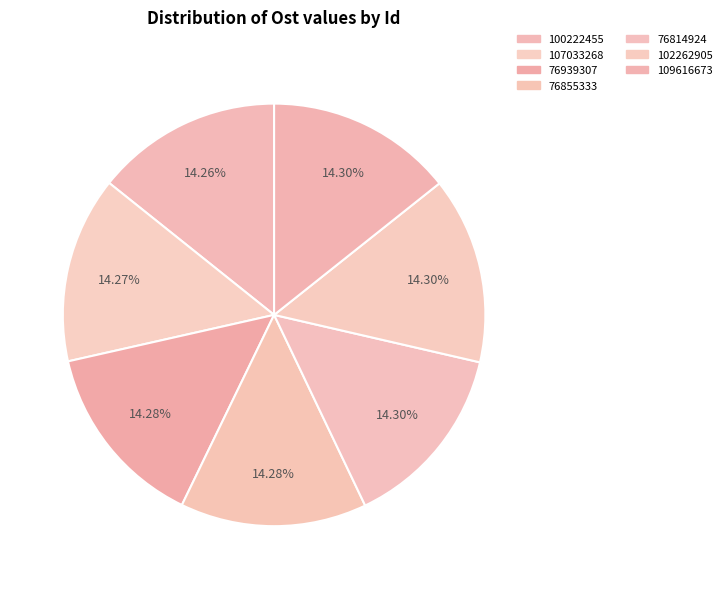

To the nearest percent, what is the combined percentage of 102262905 and 76855333?

29%